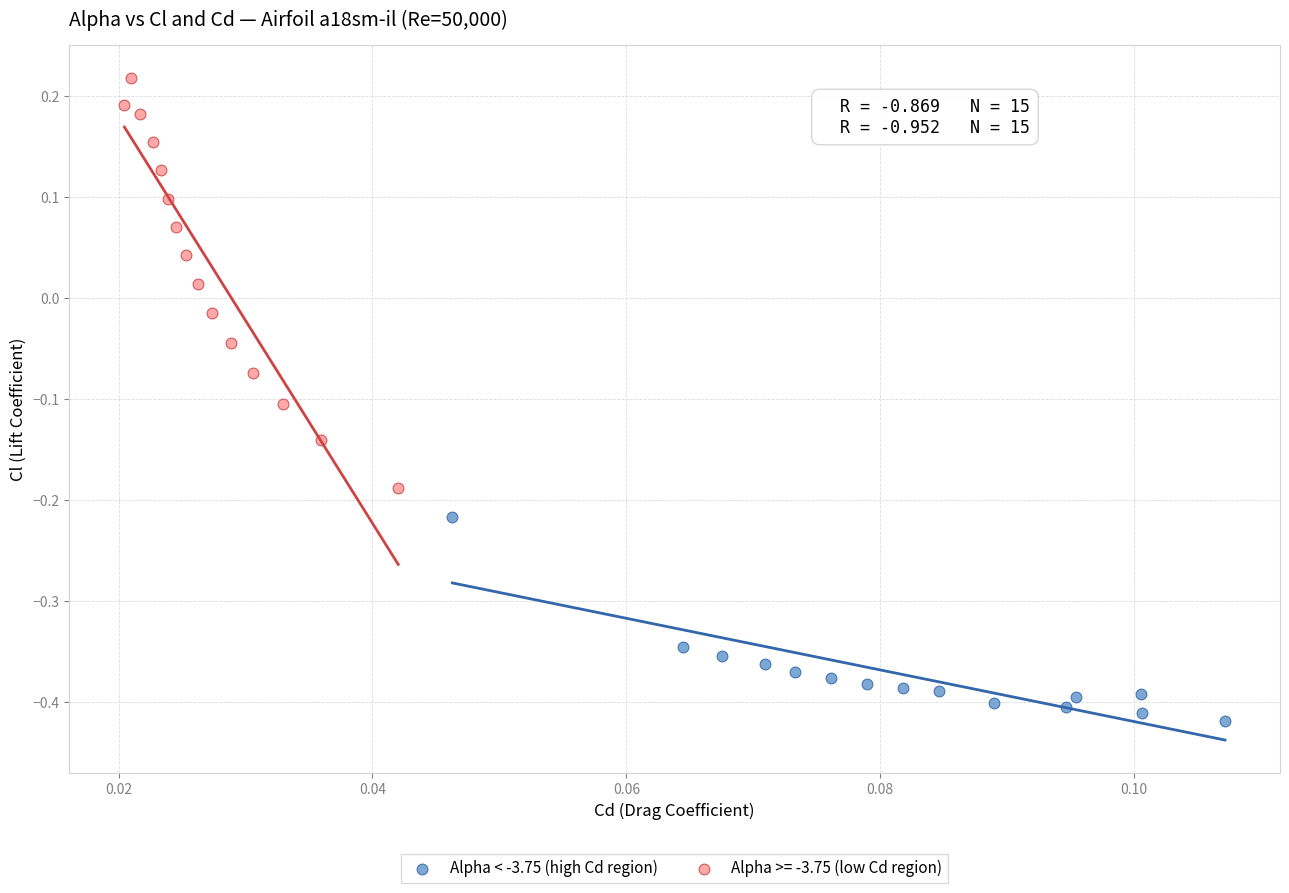

Which series reaches the minimum Y coordinate?

Alpha < -3.75 (high Cd region)